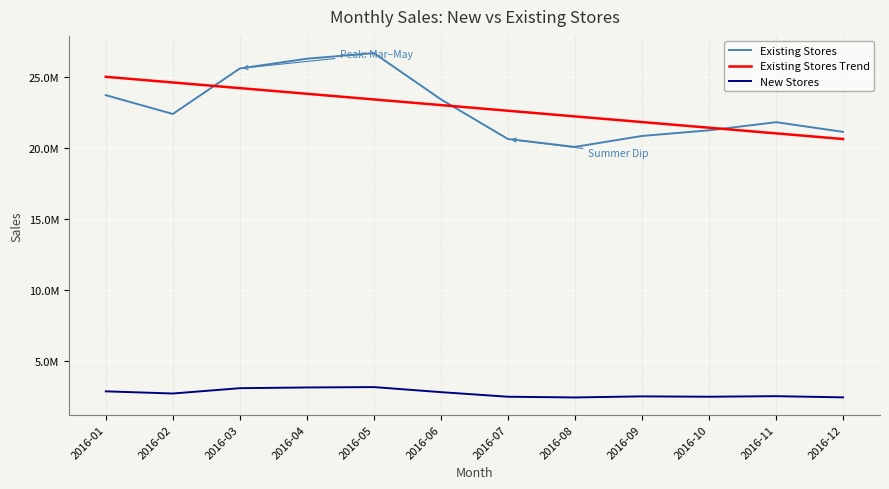

Which series changed the most between 2016-01 and 2016-07?

Existing Stores